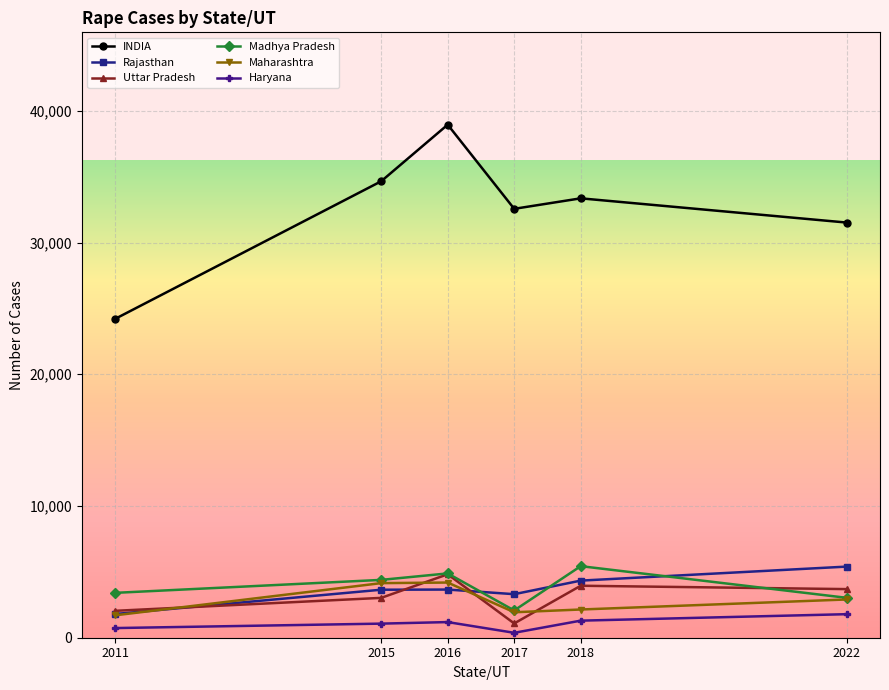

True or false: Haryana has more than 1 interior local peaks.

False